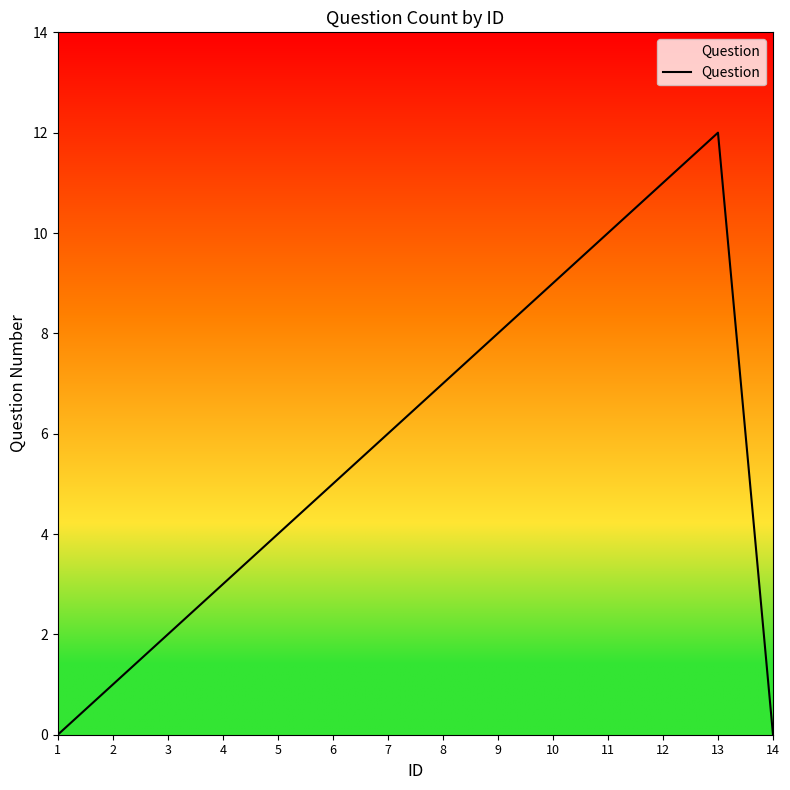

Is this an area chart (filled region under the line)?

No